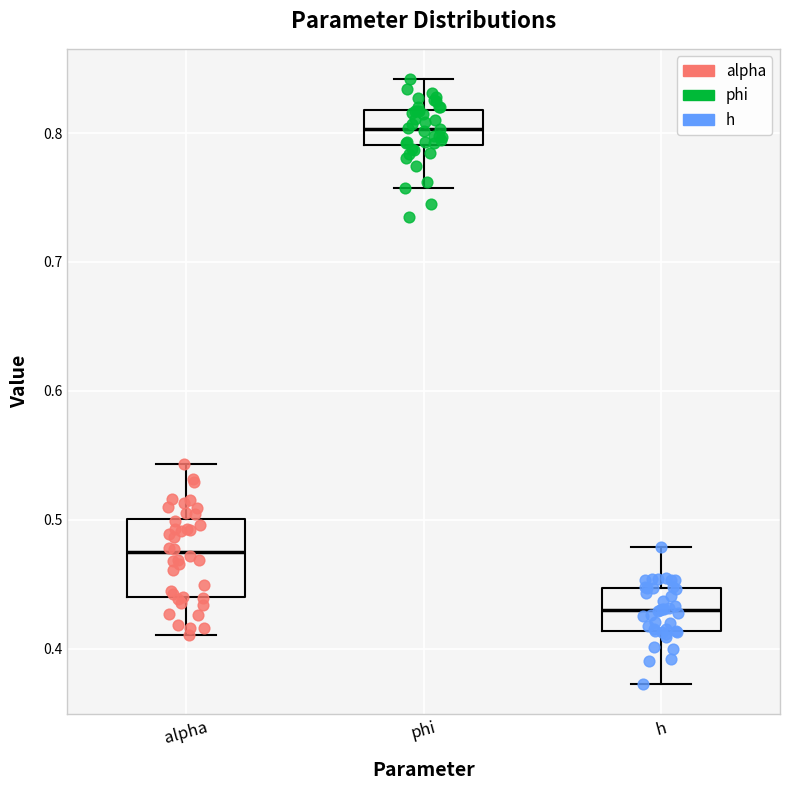

Reading left to right, read every box against the y-axis: the position of its median line, the range the box covers, and the ends of its whiskers. The values are not printed on the chart, so give them approximately, as read against the axis.

alpha: median 0.47, box 0.44 to 0.50, whiskers 0.41 to 0.54
phi: median 0.80, box 0.79 to 0.82, whiskers 0.76 to 0.84
h: median 0.43, box 0.41 to 0.45, whiskers 0.37 to 0.48